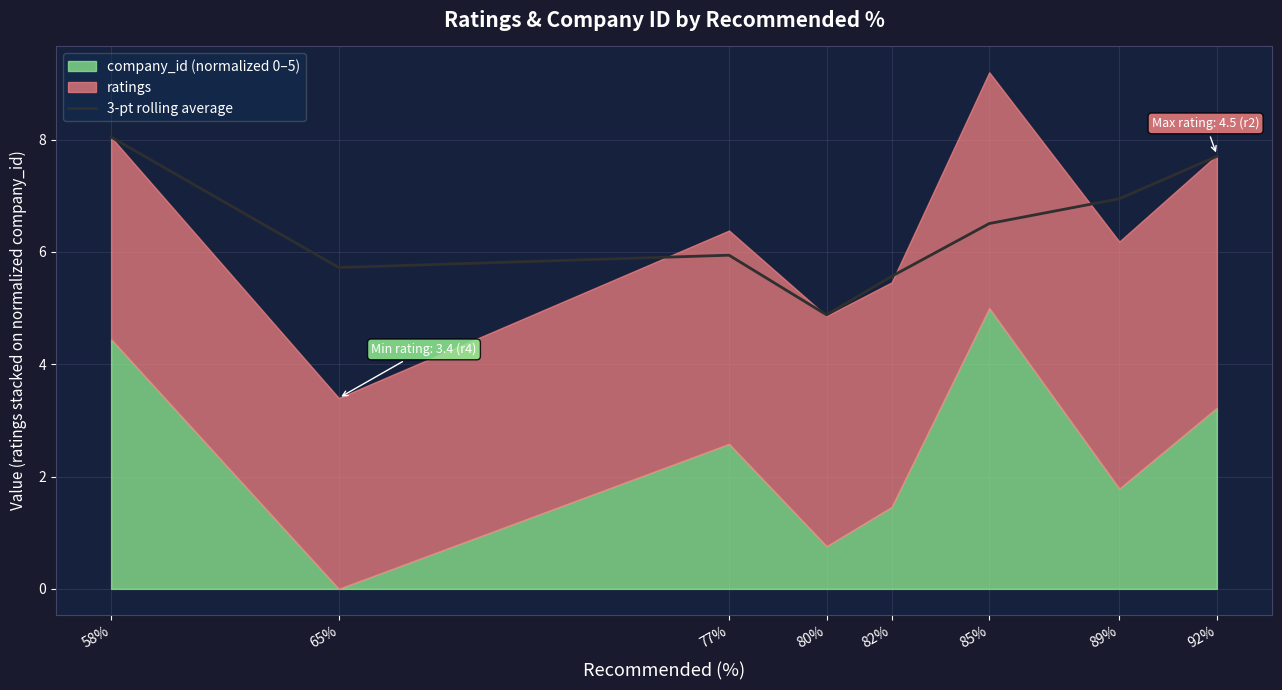

At which label is the value closest to 6?

77%